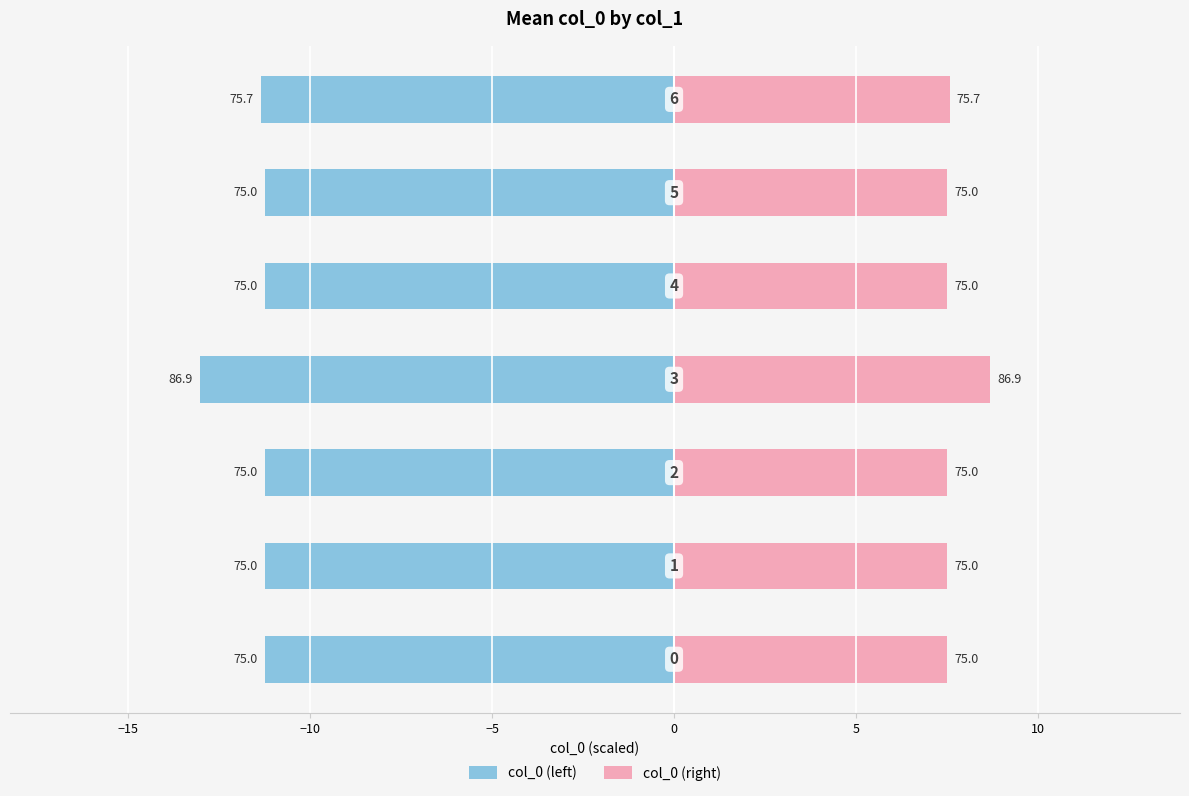

What are all the series names shown in the legend?

col_0 (left), col_0 (right)